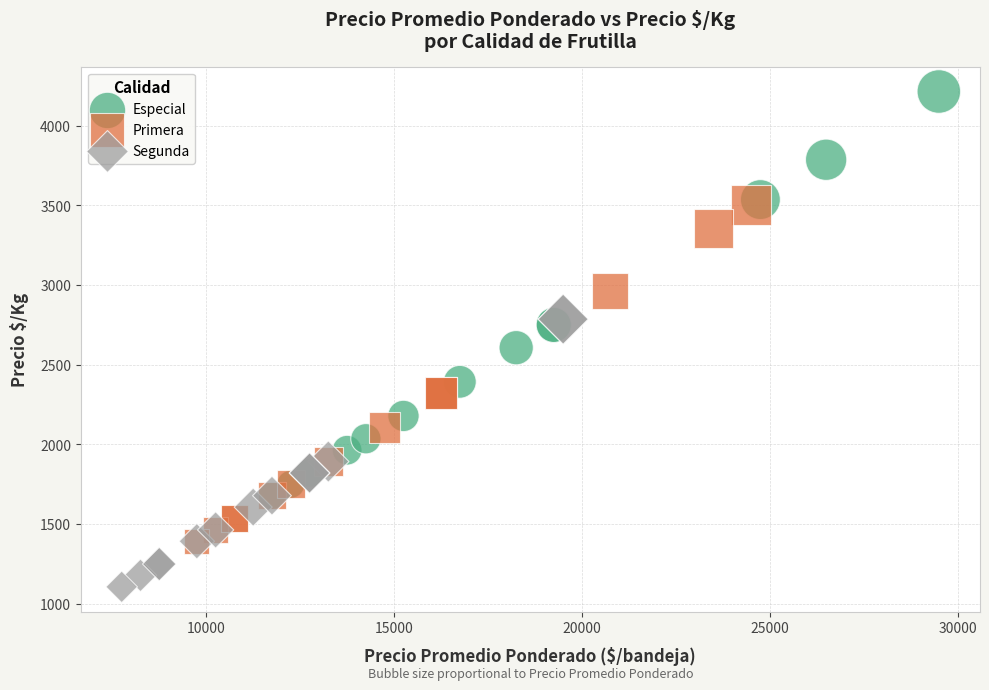

Which series contains the highest Y value?

Especial